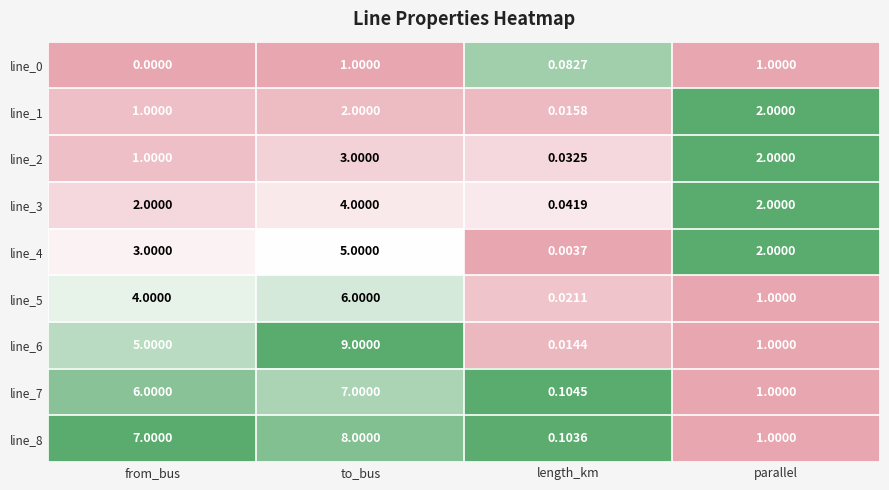

Which label corresponds to the smallest value in the chart?

from_bus